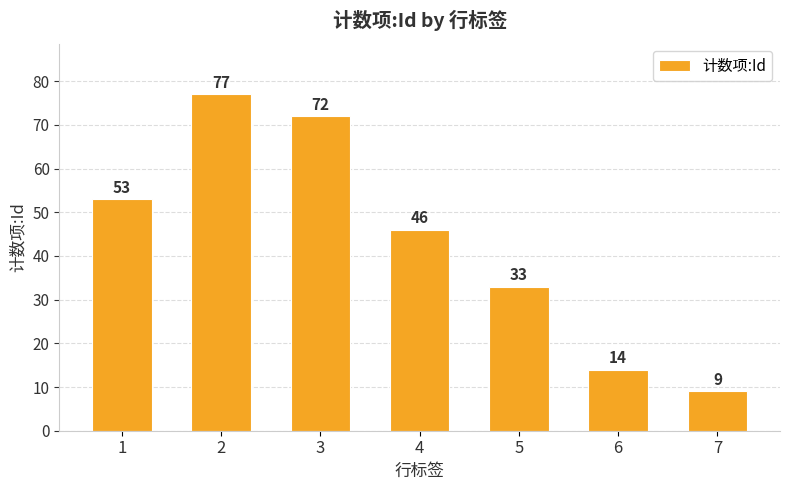

The value at 4 is 66. True or false?

False